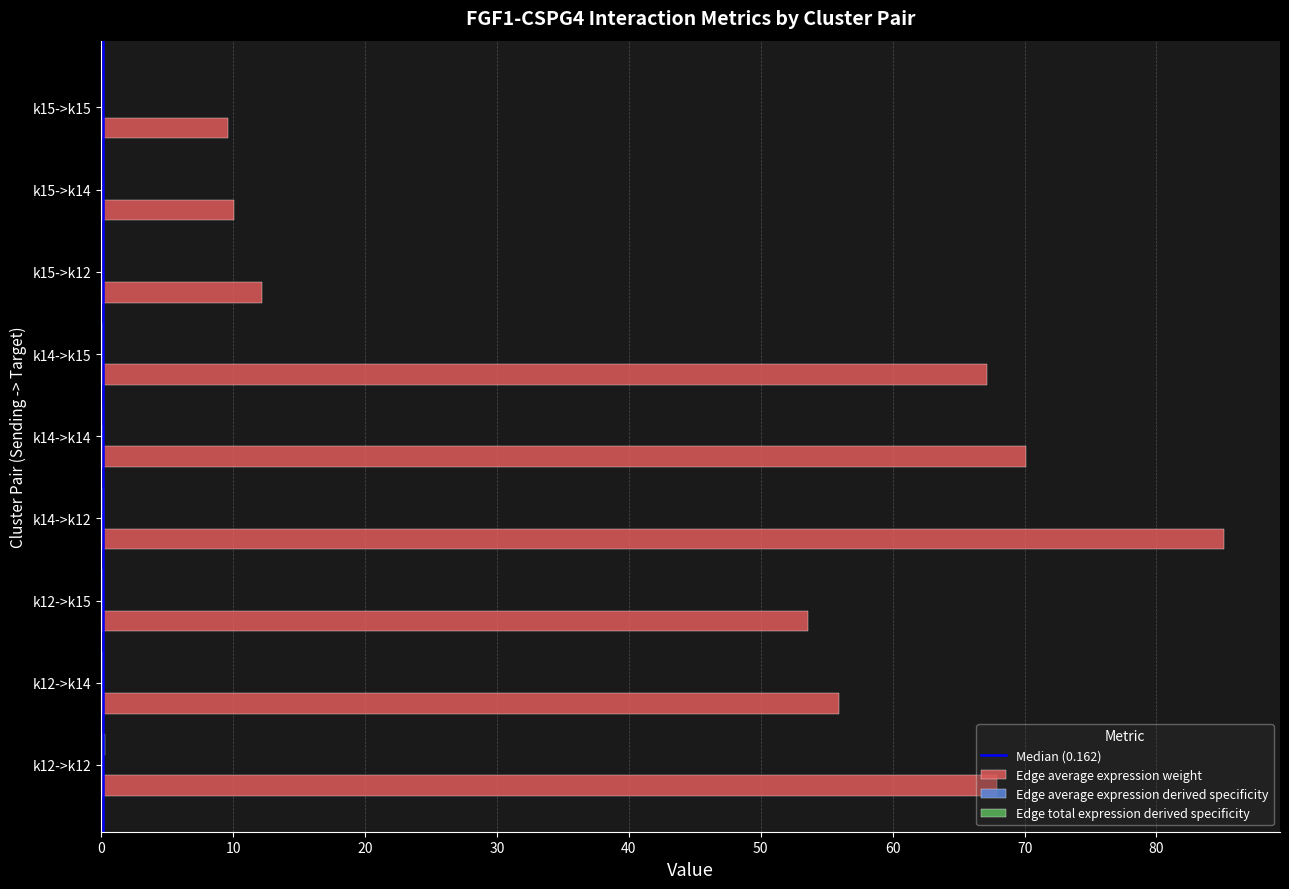

Which series has the largest total across all categories?

Edge average expression weight